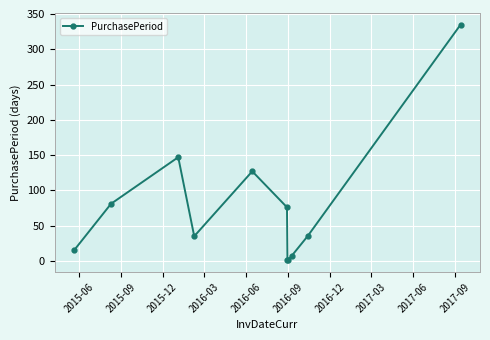

True or false: there are more than 2 points higher than both neighbors.

False